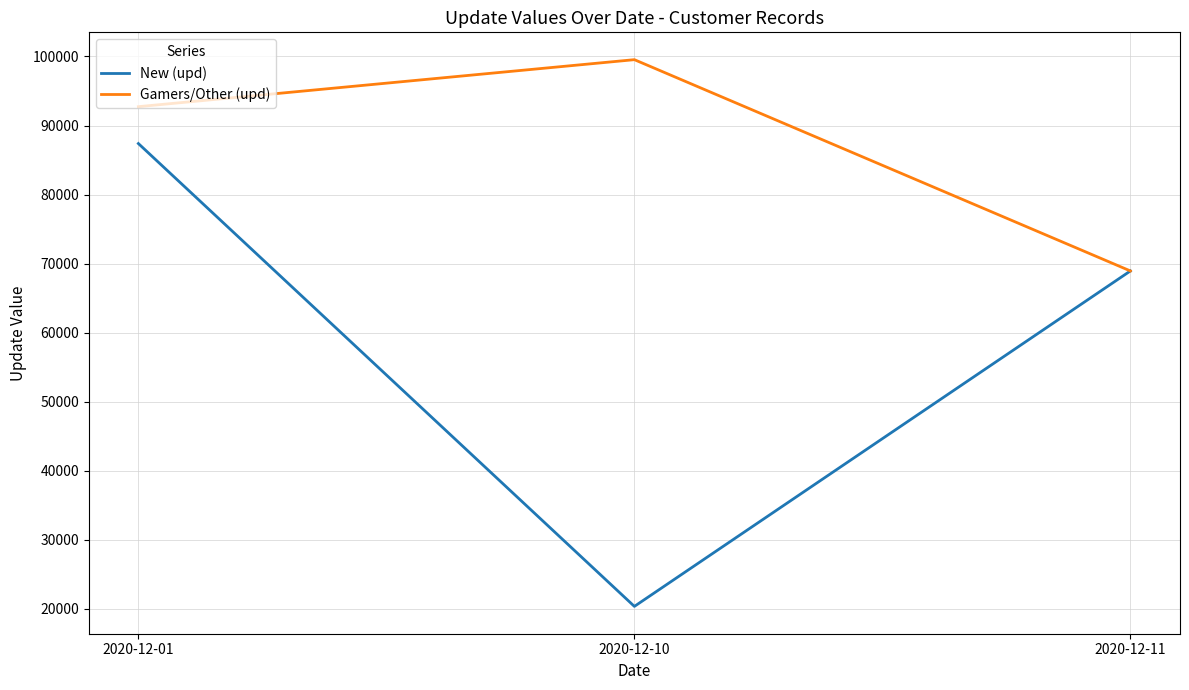

True or false: Gamers/Other (upd) has a value of 92734 at 2020-12-01.

True